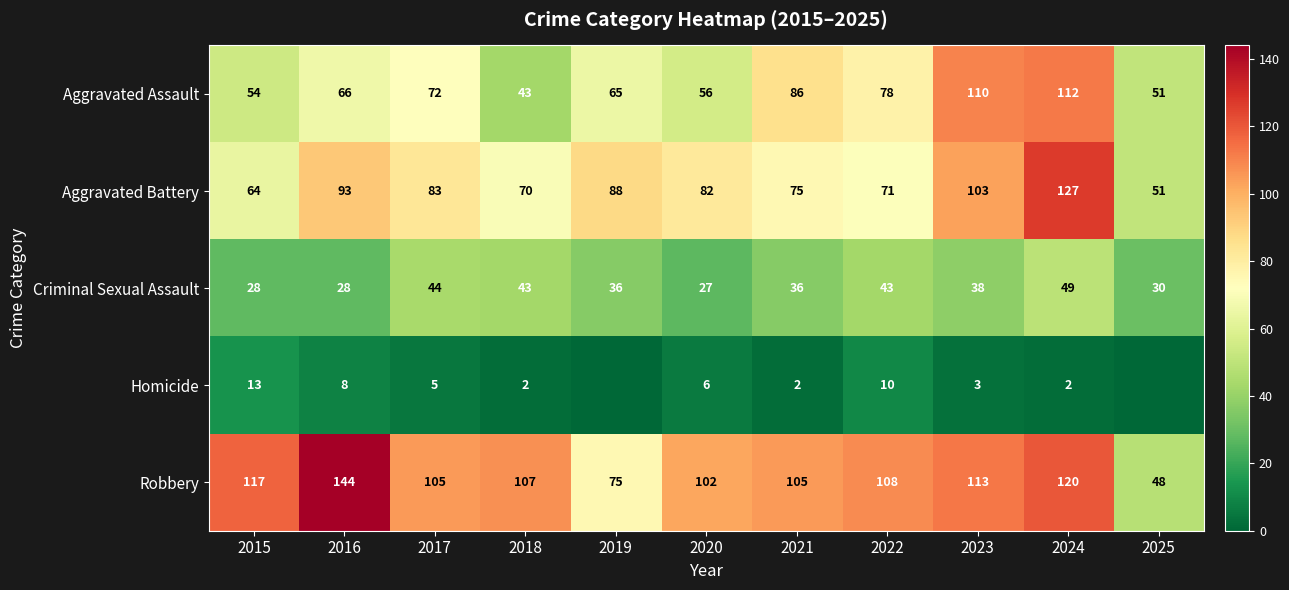

What is the highest value of the Criminal Sexual Assault series?

49